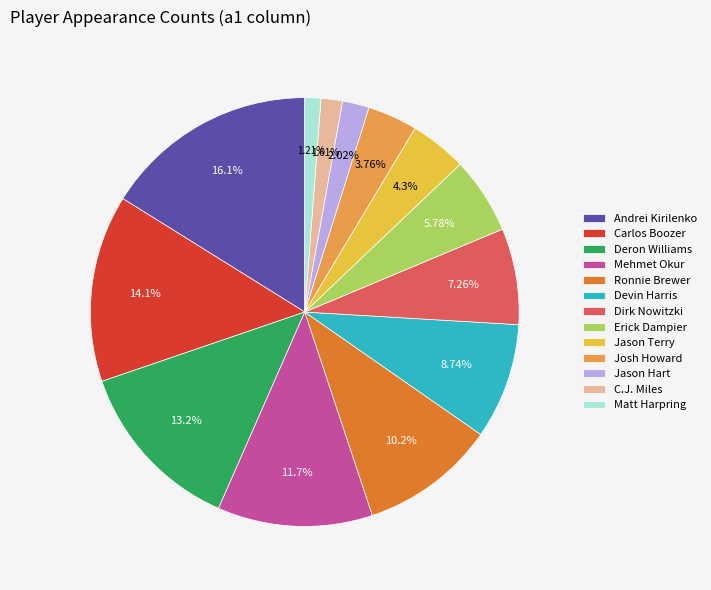

Does Dirk Nowitzki account for over 50% of the chart?

No